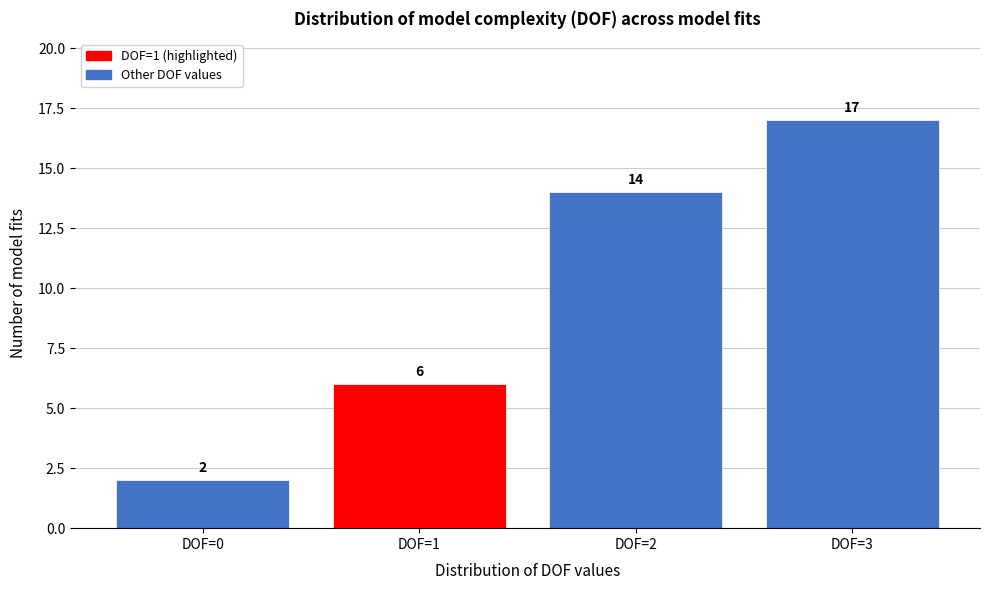

Reading left to right, extract all data points from this chart.

2	6	14	17